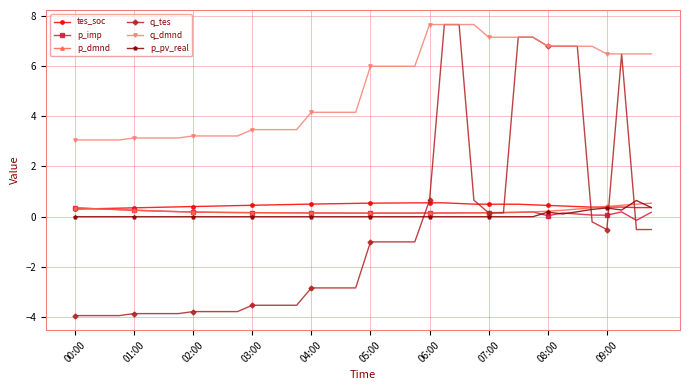

At how many categories does at least one series exceed 4?

24